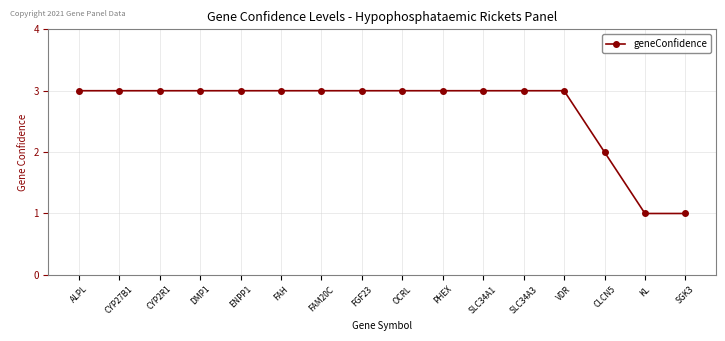

The chart shows a value of 2 at CLCN5. True or false?

True